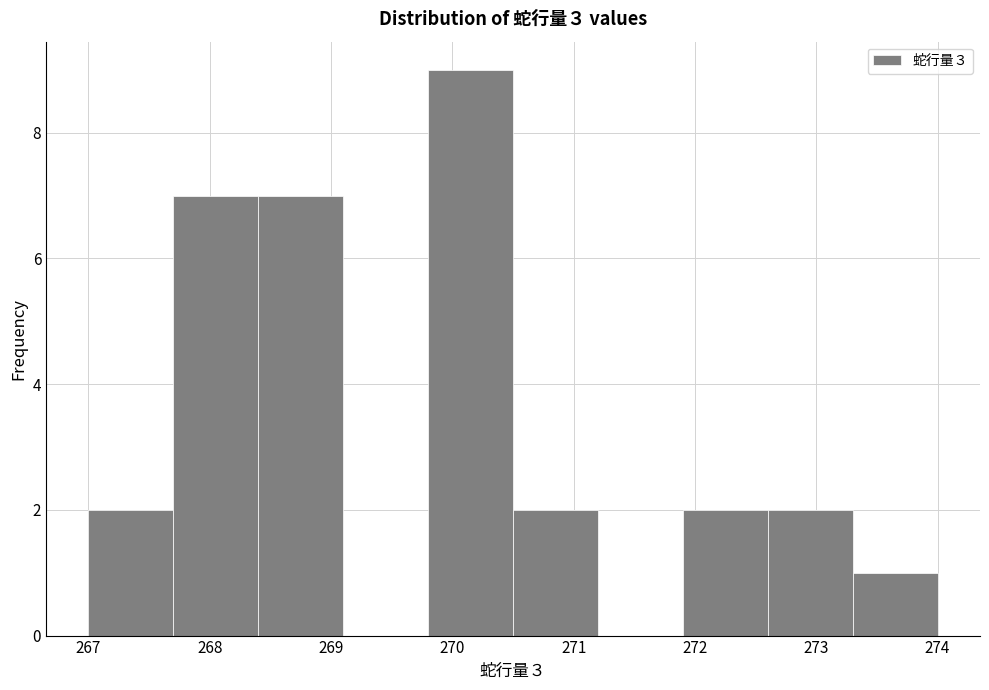

Reading left to right, list every bar in this chart as the range it spans on the x-axis followed by its height. The values are not printed on the chart, so give them approximately, as read against the axis.

267.0 to 267.7: 2
267.7 to 268.4: 7
268.4 to 269.1: 7
269.1 to 269.8: 0
269.8 to 270.5: 9
270.5 to 271.2: 2
271.2 to 271.9: 0
271.9 to 272.6: 2
272.6 to 273.3: 2
273.3 to 274.0: 1